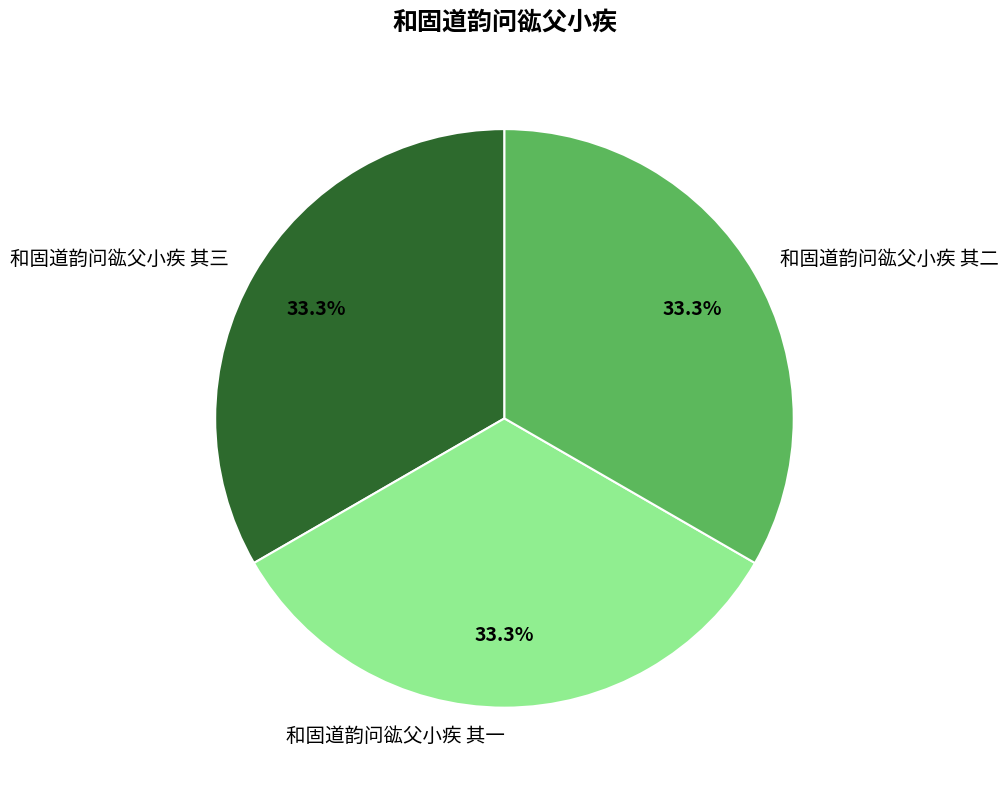

How many segments does this pie chart have?

3